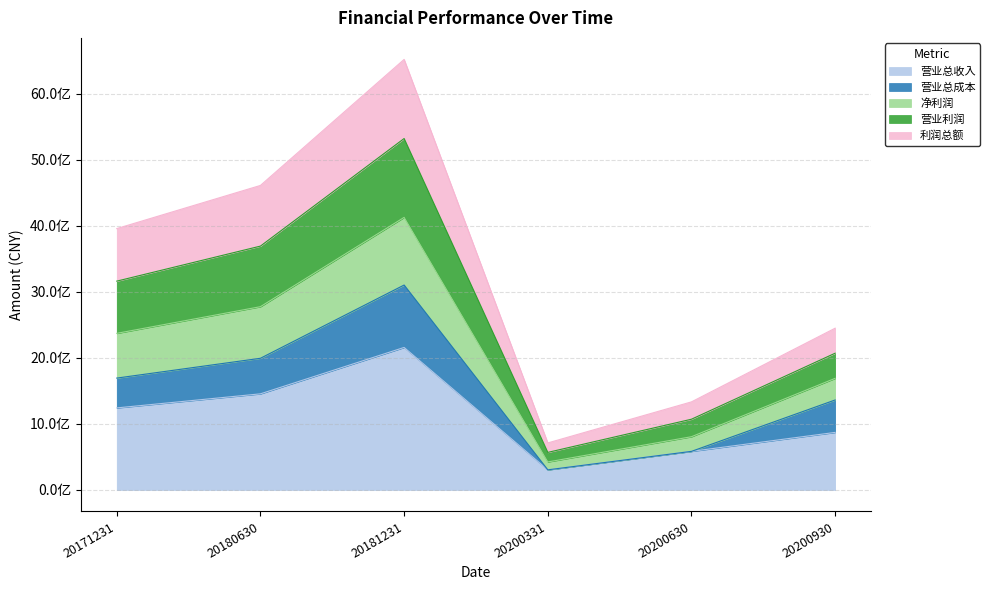

Does the chart display data point markers on the line(s)?

No